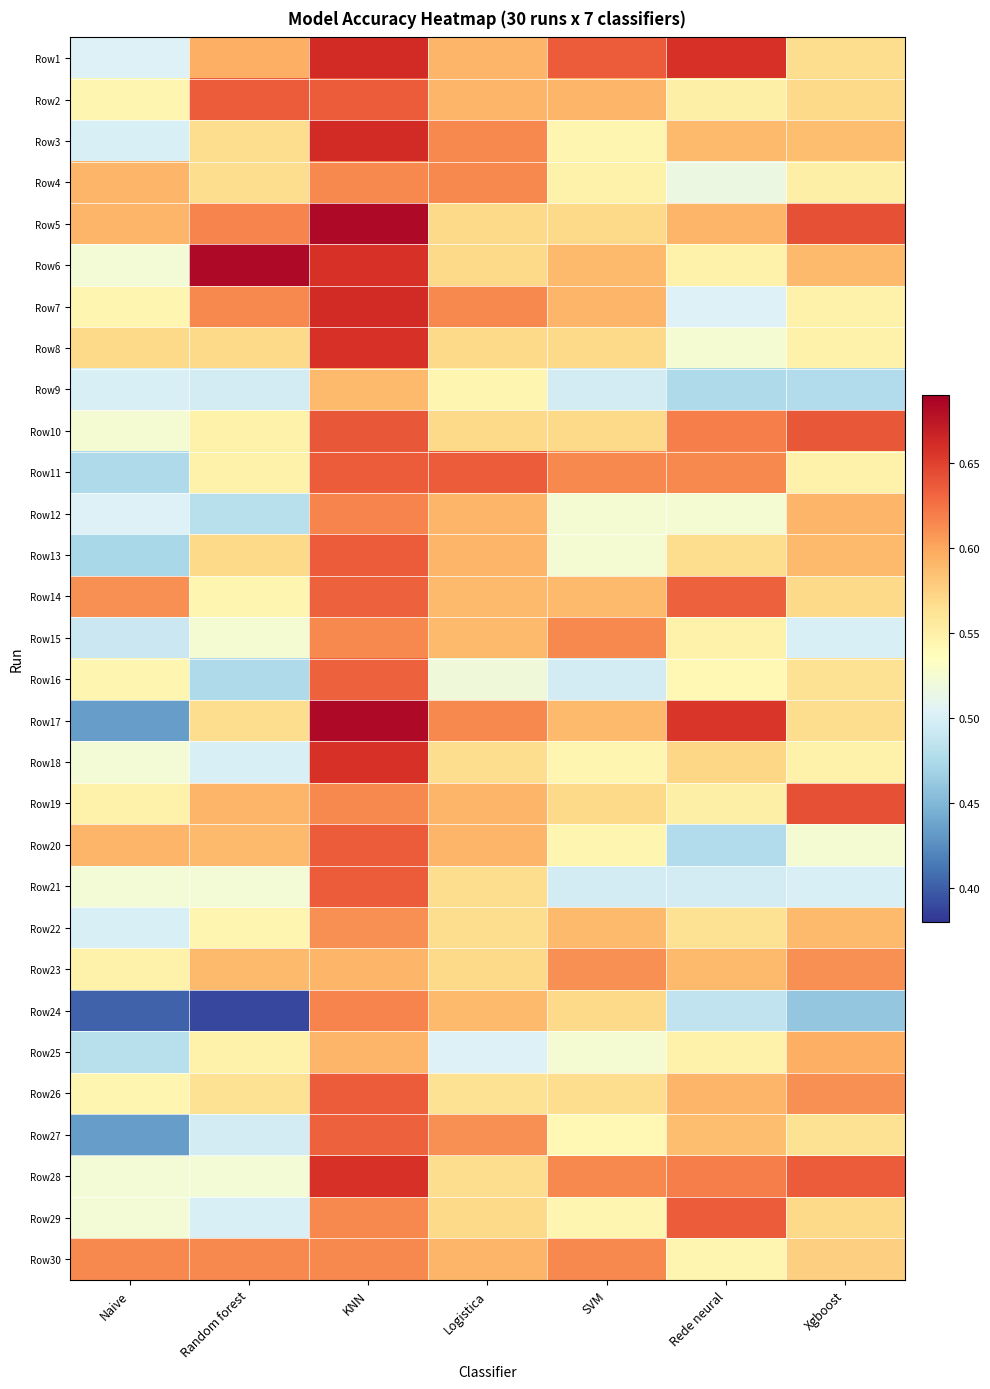

Between KNN and SVM, which is larger?

KNN